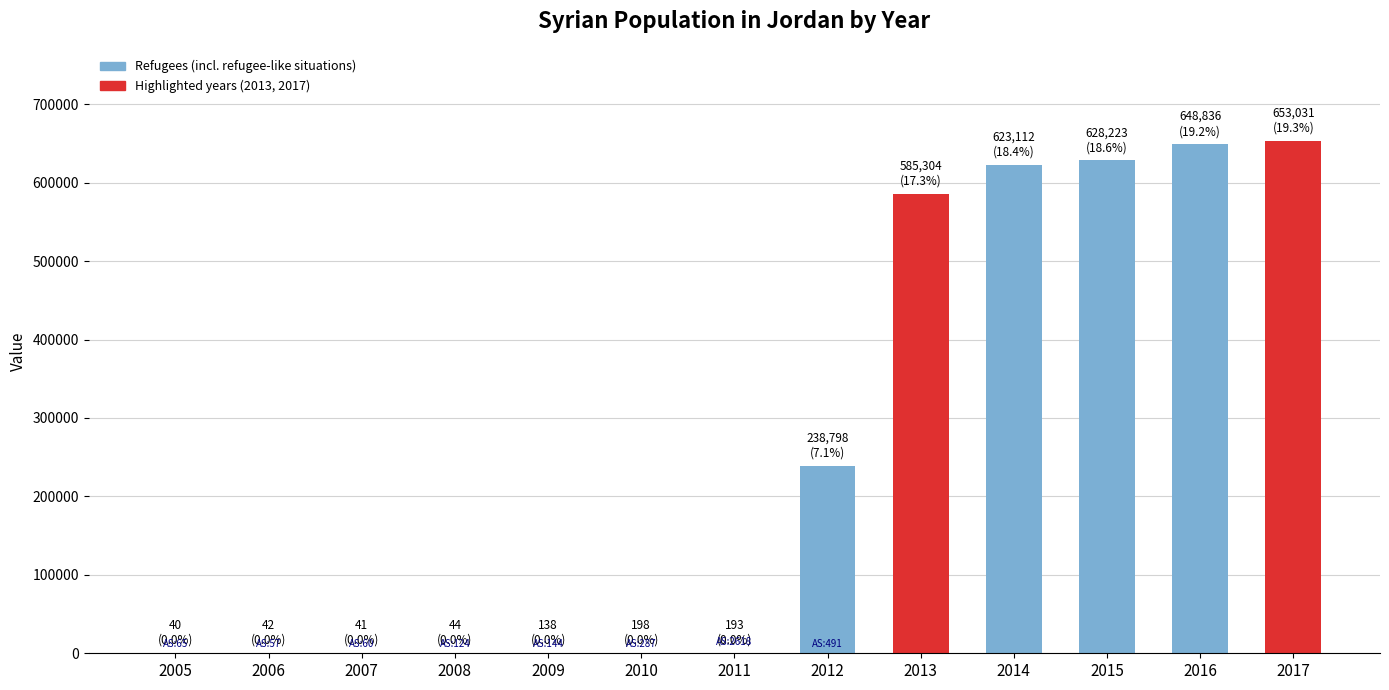

What is the difference between the maximum and minimum values in the Asylum-seekers series?

2618